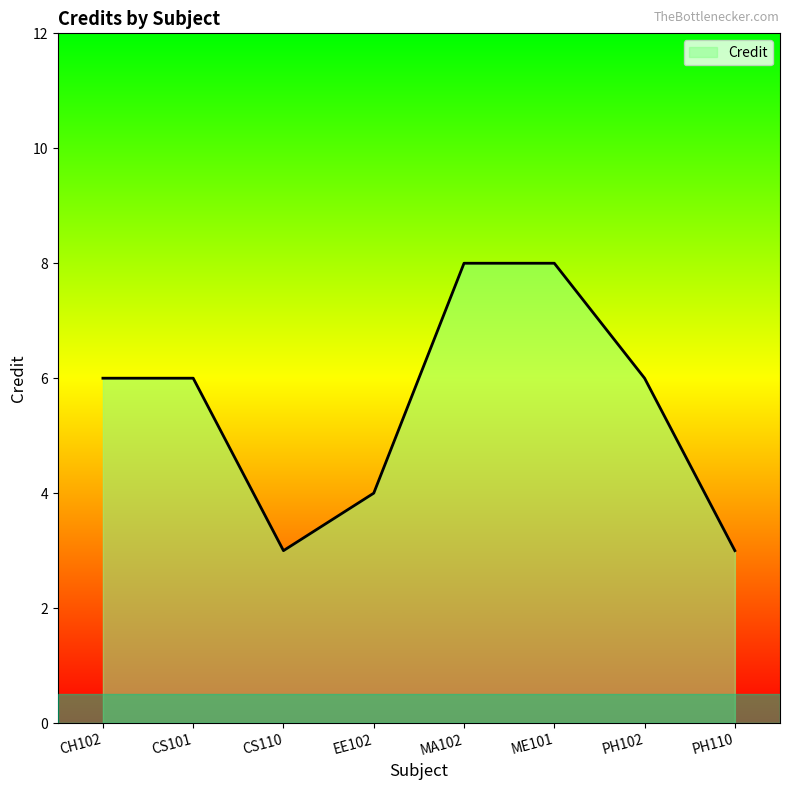

Reading left to right, transcribe all the data shown in this chart.

CH102=6	CS101=6	CS110=3	EE102=4	MA102=8	ME101=8	PH102=6	PH110=3